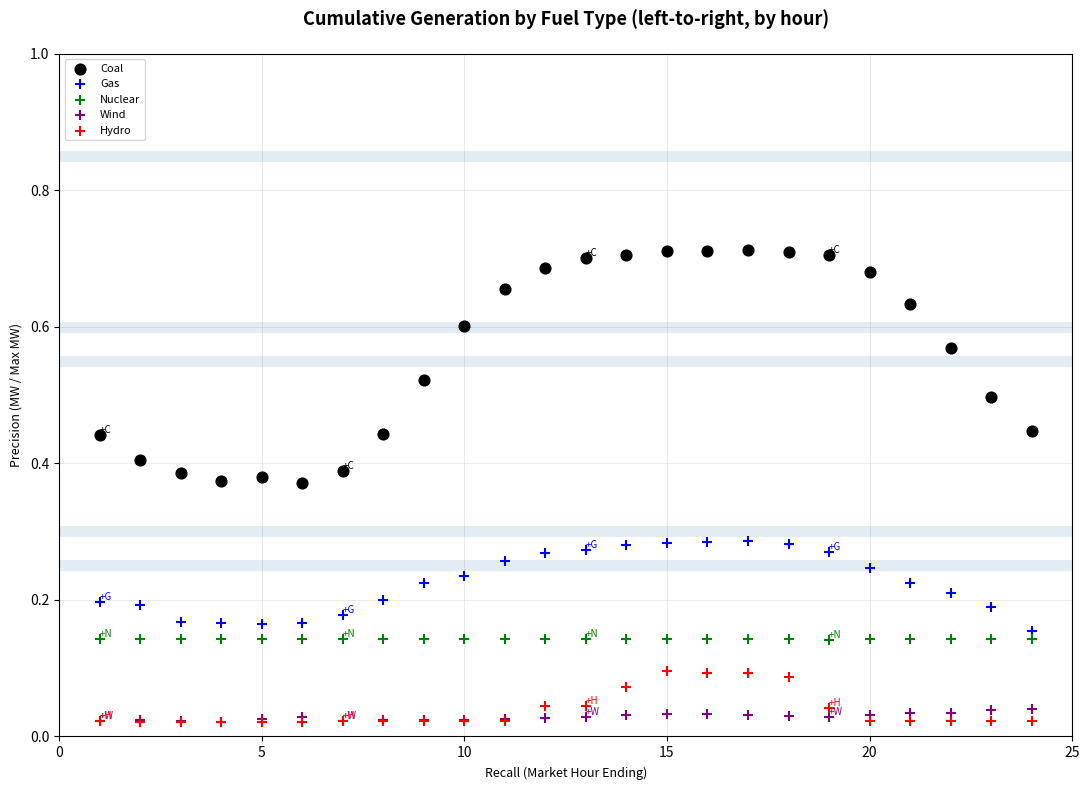

Which series has the largest Y range (max minus min)?

Coal